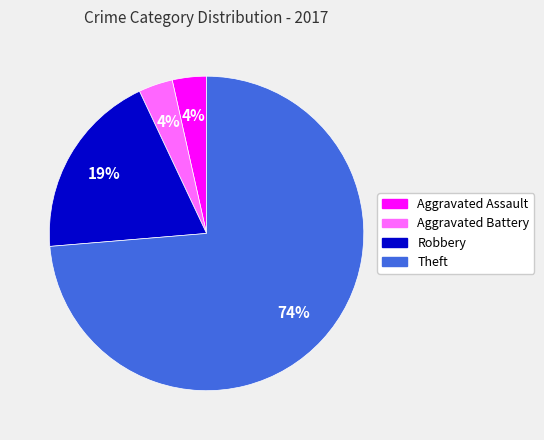

What is the majority slice?

Theft